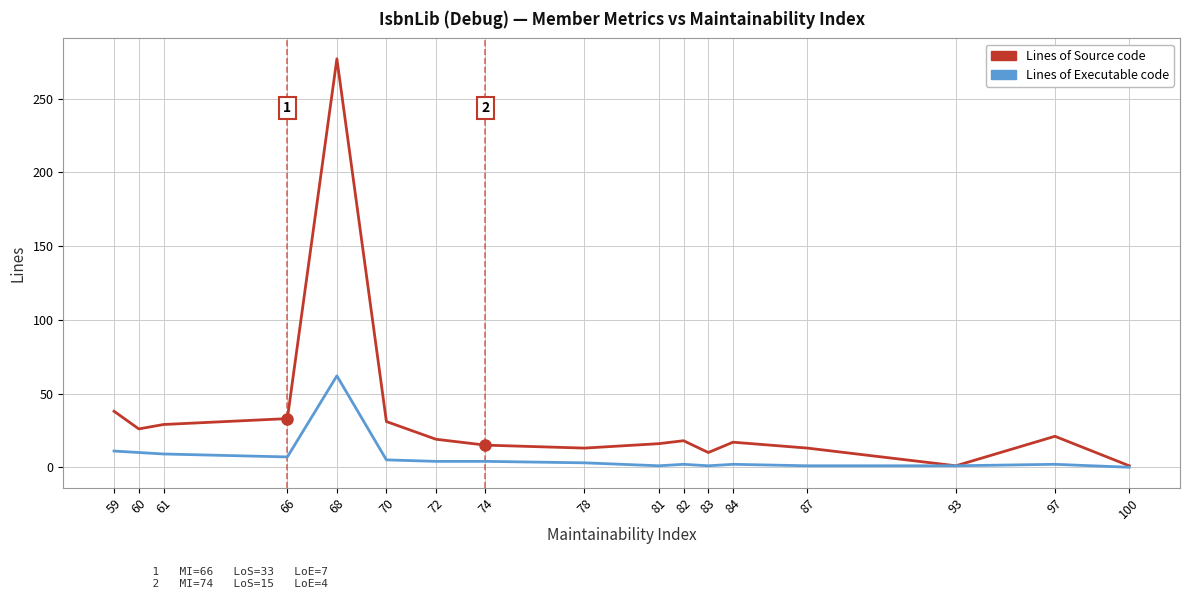

Does the chart display data point markers on the line(s)?

No